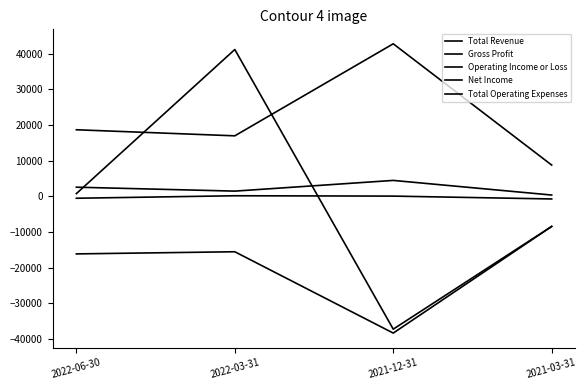

Which series has the widest spread of values?

Net Income